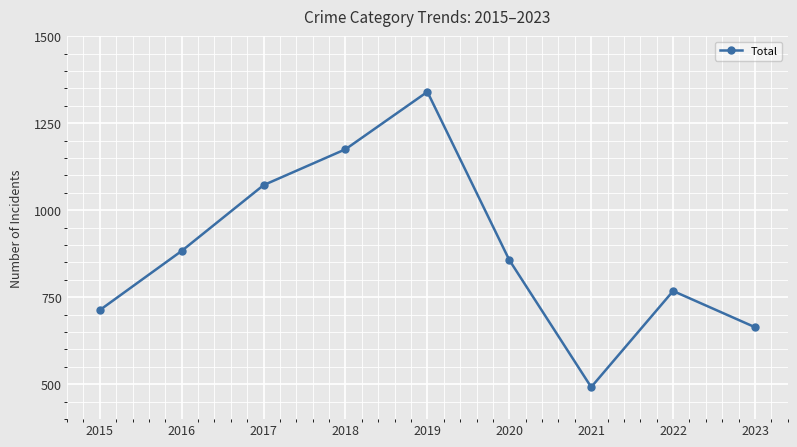

Where does the data first go above 857?

2016